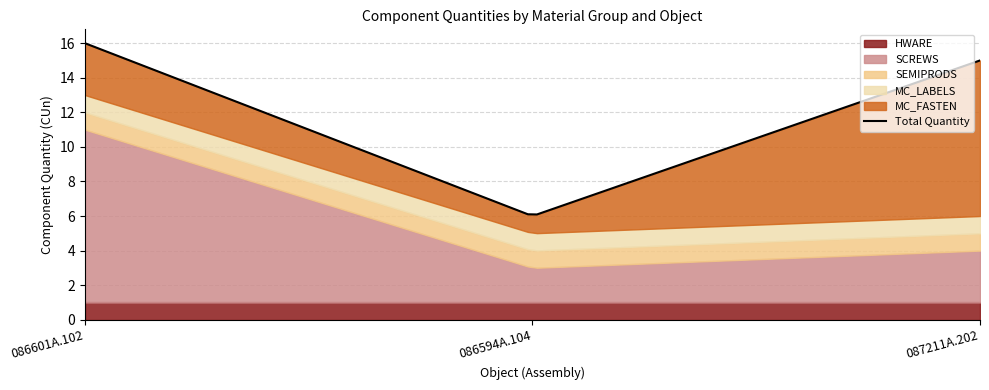

What is the value of the MC_LABELS point at the 2nd from the left?

1